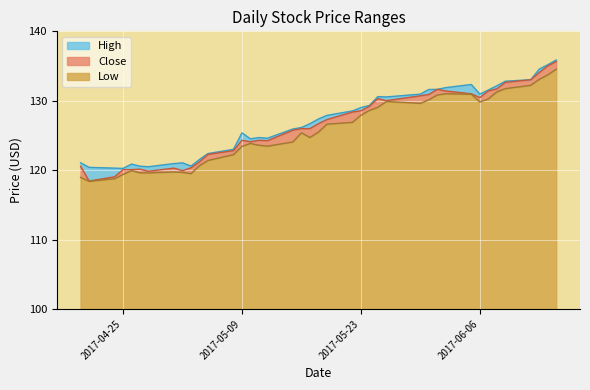

What is the highest value of the Low series?

34.6